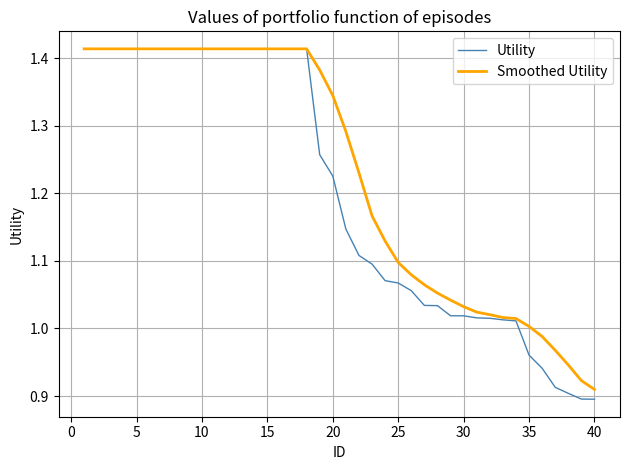

Which series has the largest range (max minus min)?

Utility